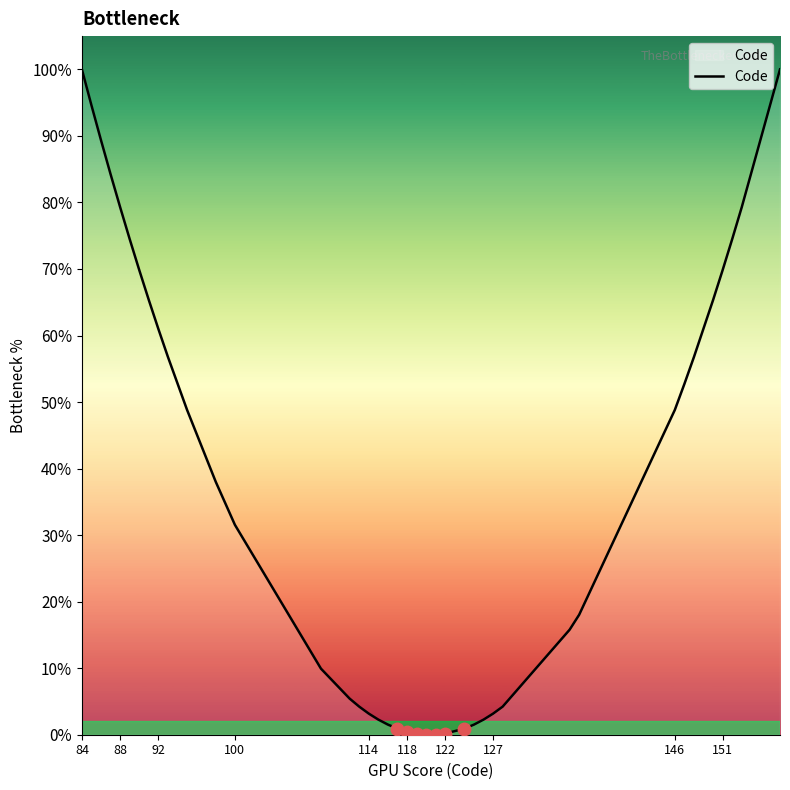

What is the difference between the second highest and minimum values?

1.0